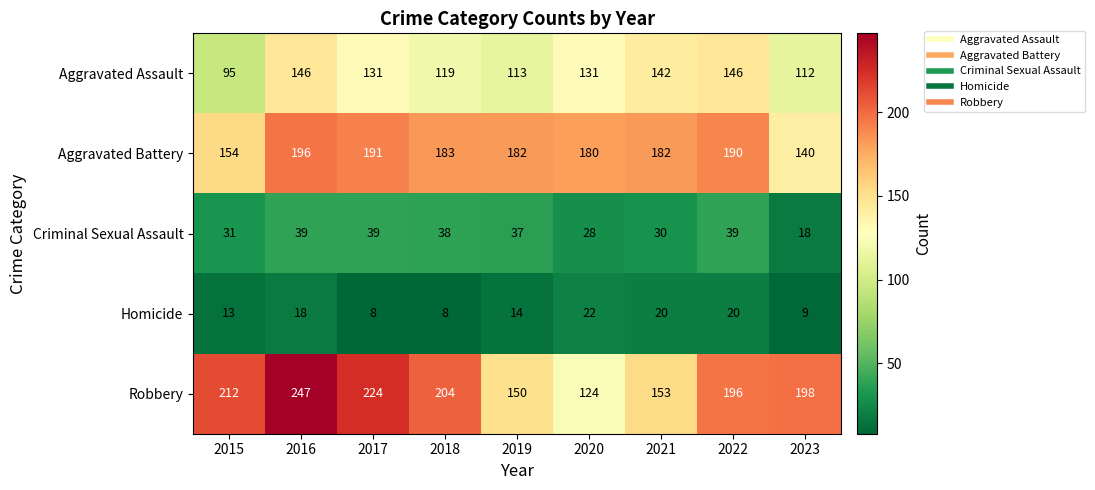

True or false: Criminal Sexual Assault has a value of 9 at 2015.

False